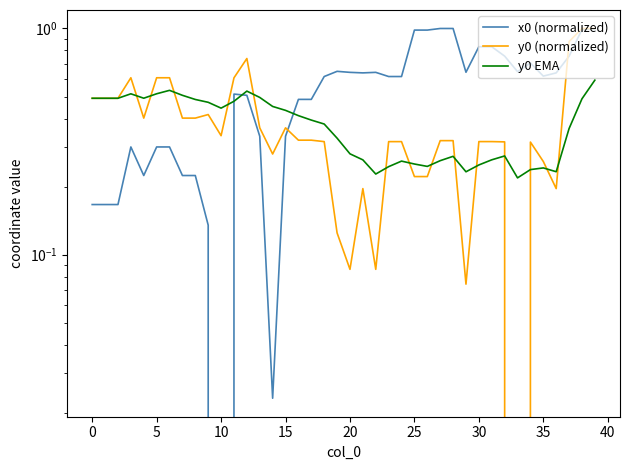

What is the total value across all series at 26?

1.5